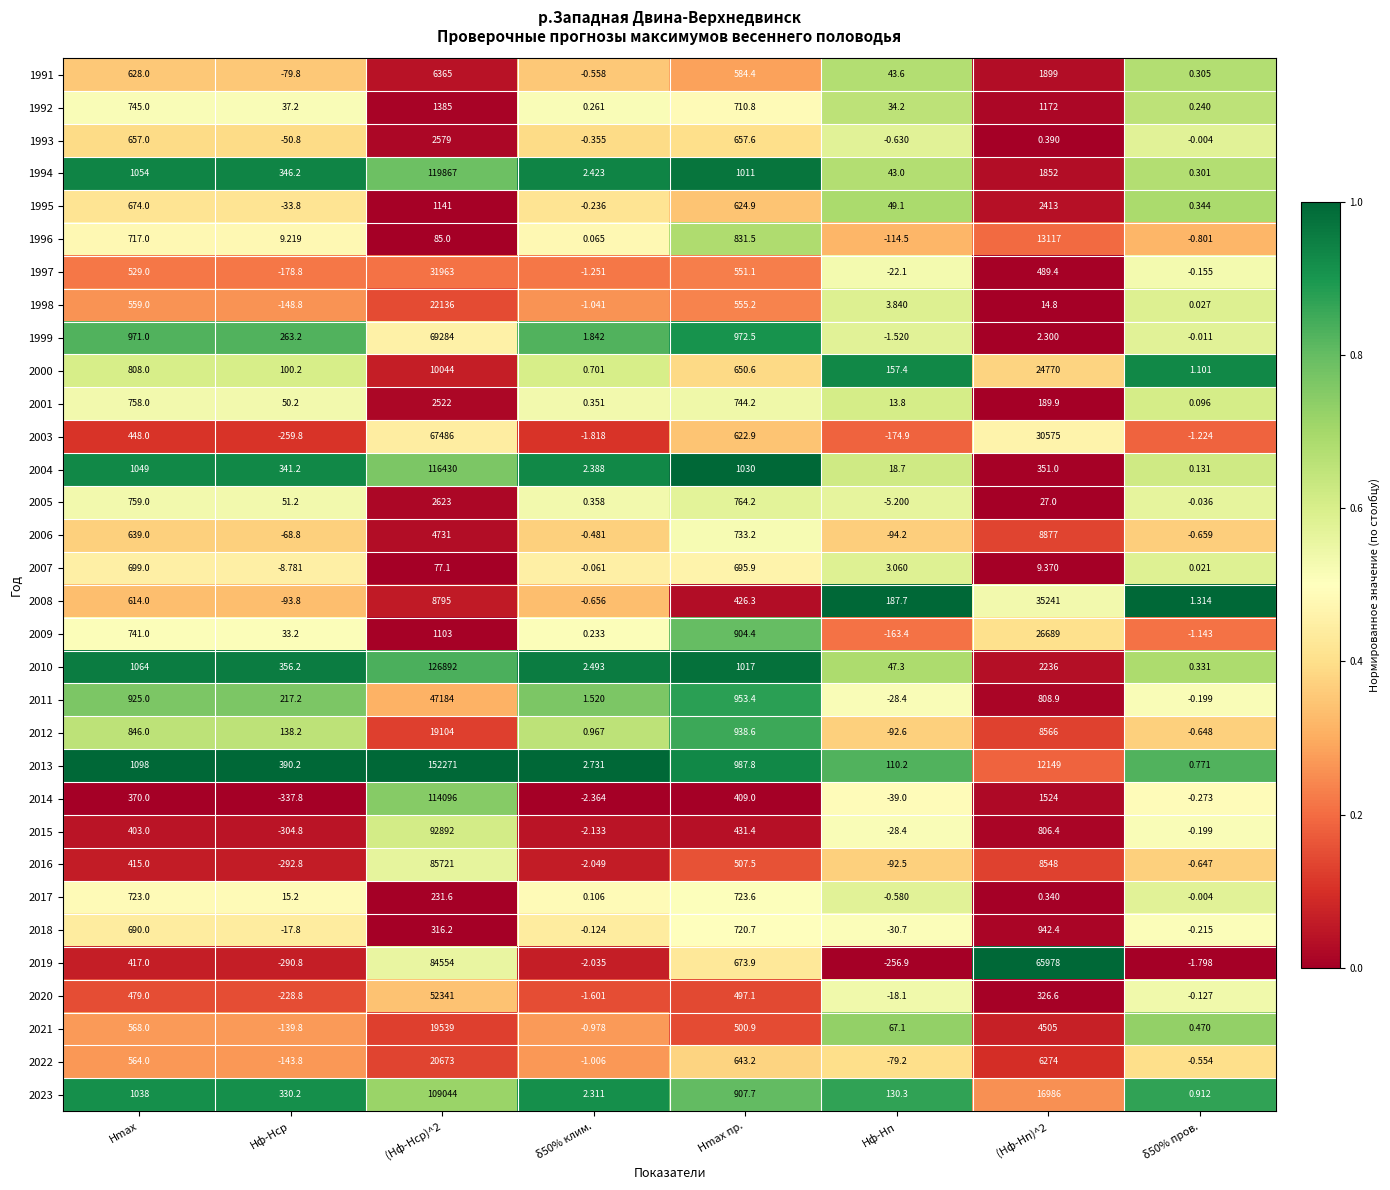

What is the total value across all series at Hmax пр.?

22982.5